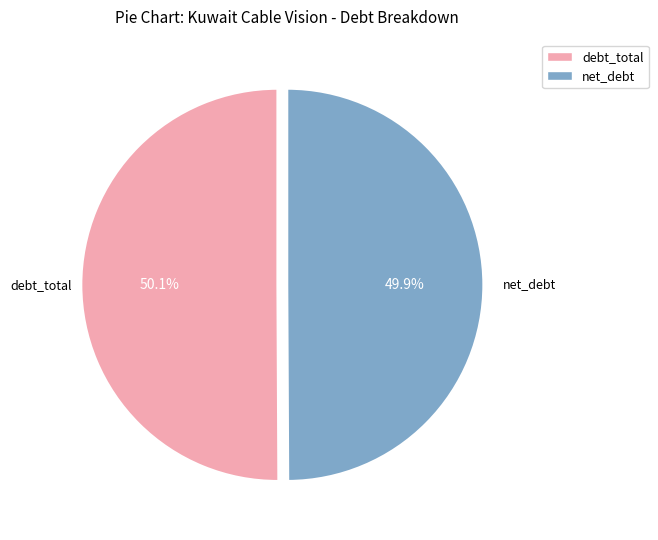

Does any single category account for the majority?

Yes